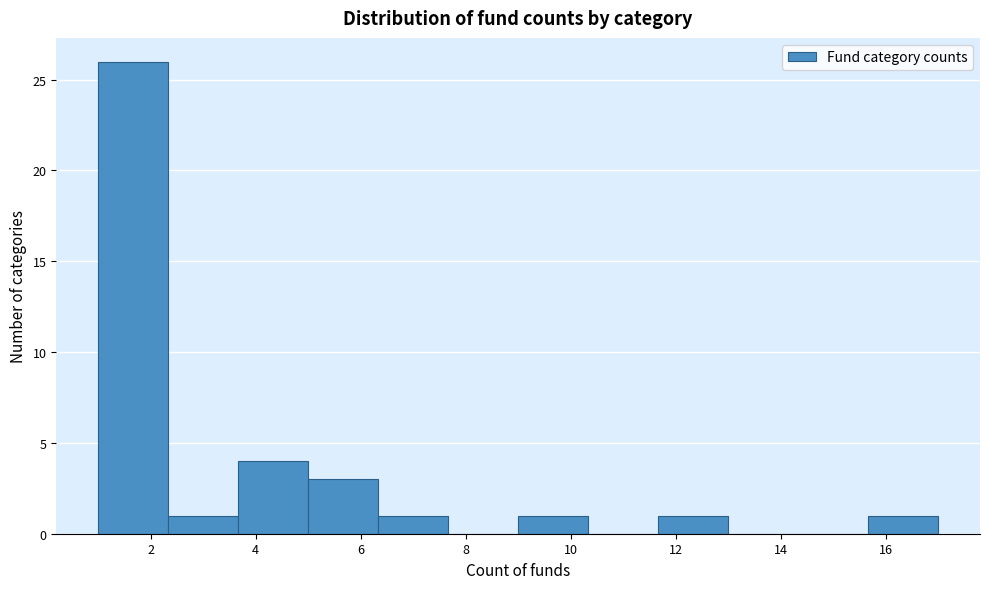

Which range on the x-axis has the tallest bar?

1.0 to 2.4